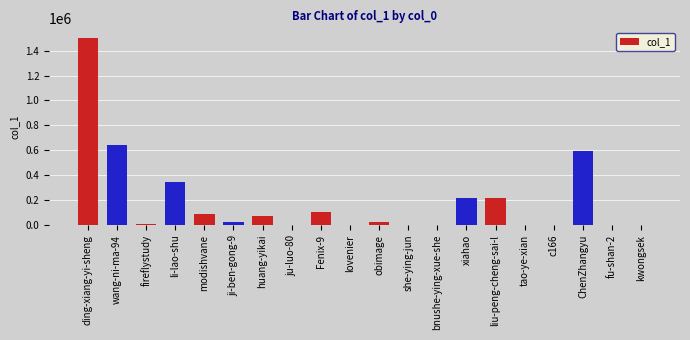

True or false: the data shows 7791 at fireflystudy.

True